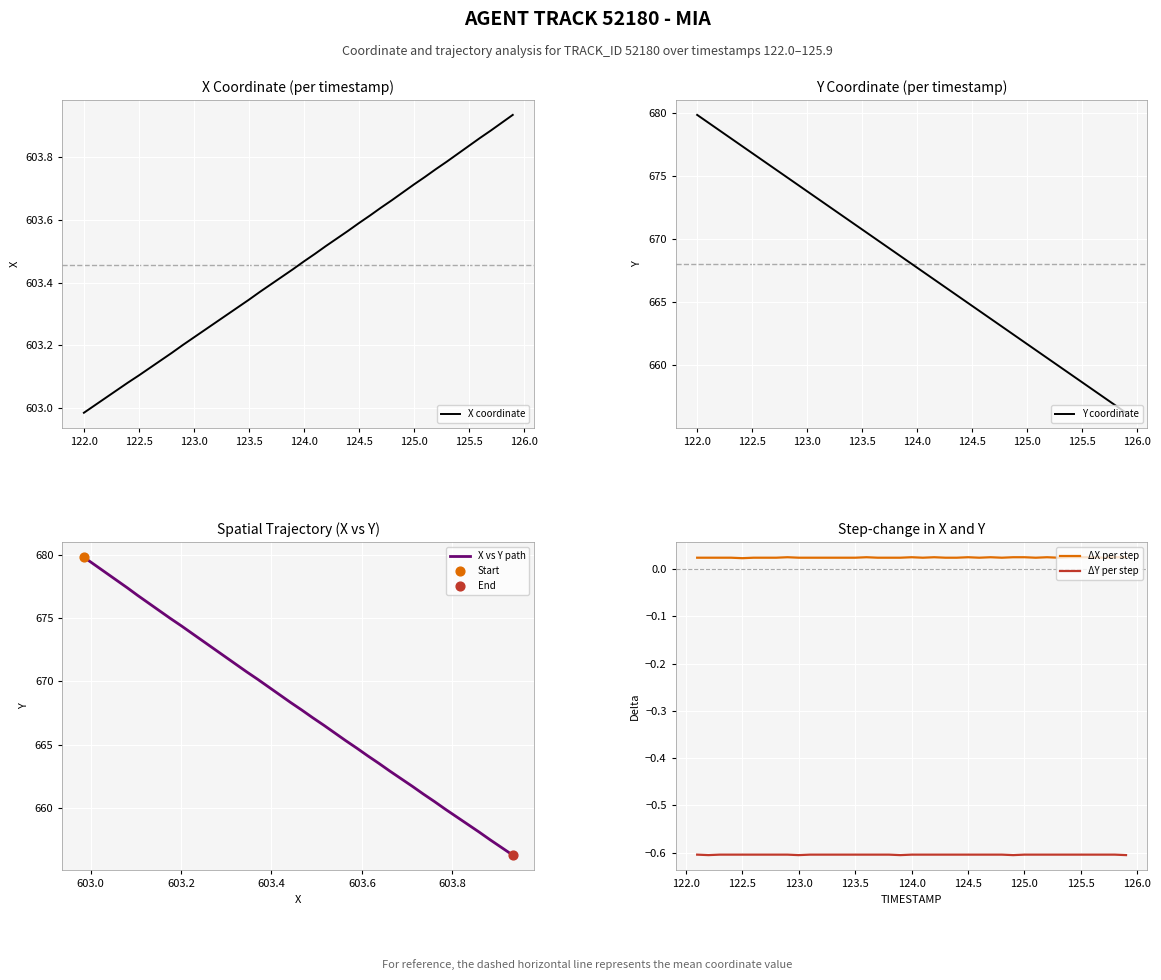

At how many categories does at least one series exceed 613?

40